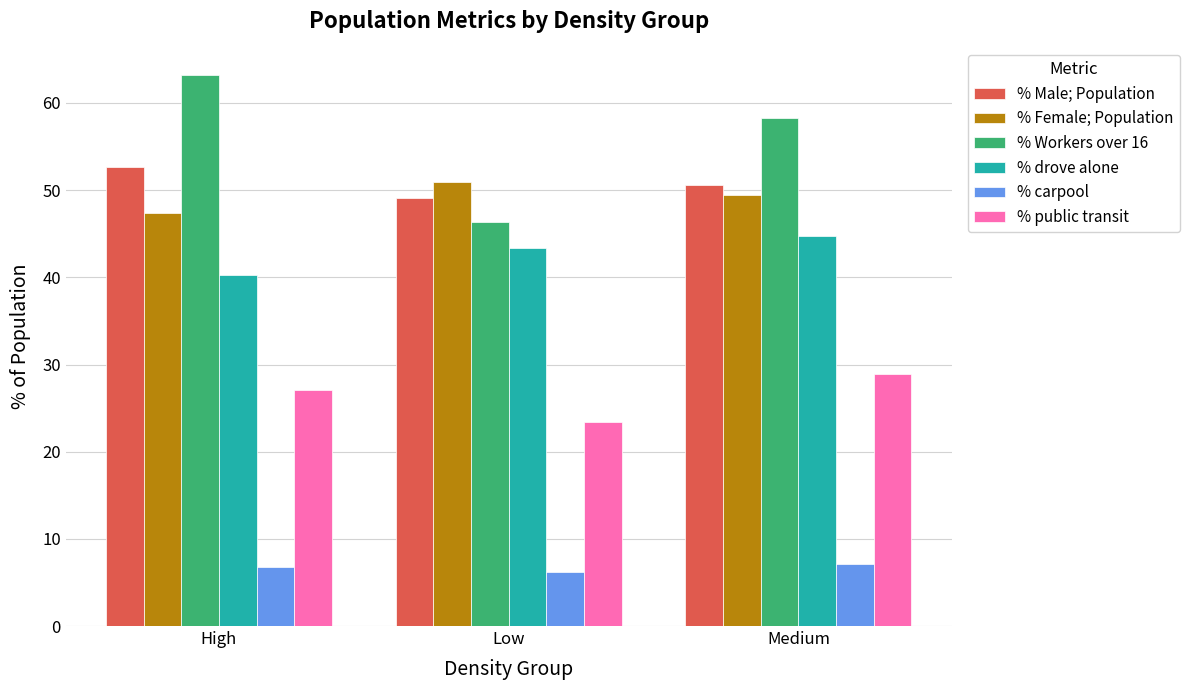

Which series has the largest range (max minus min)?

% Workers over 16